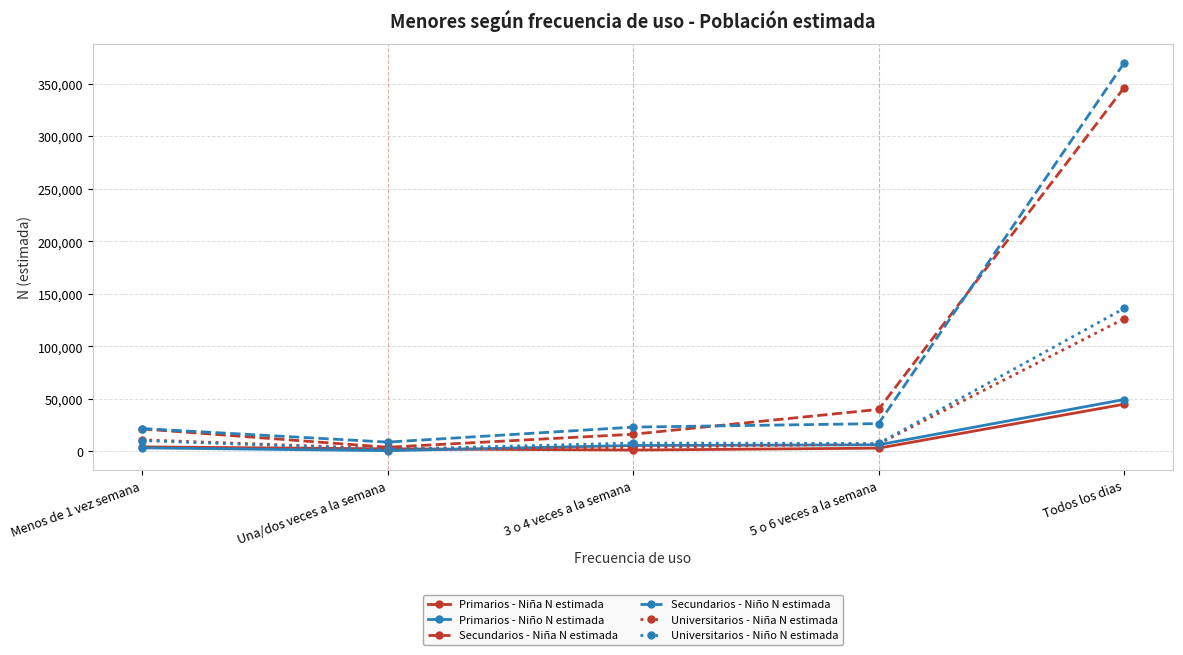

What is the average value of the Secundarios - Niño N estimada series?

89961